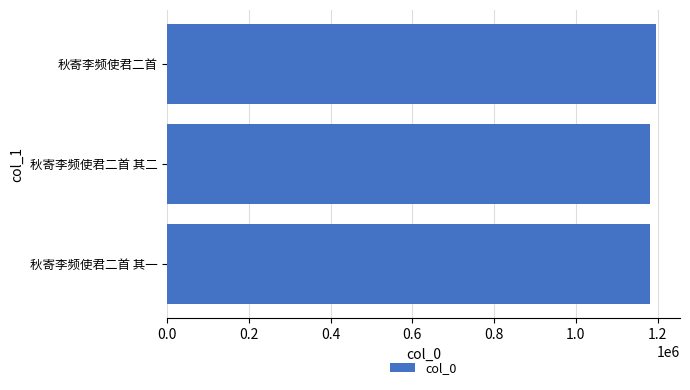

What is the sum of all values?

3556107